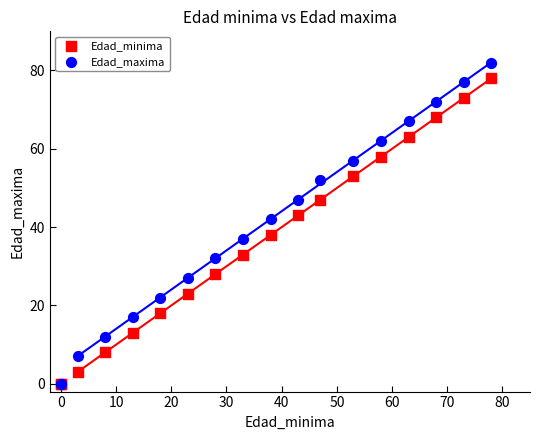

In the Edad_minima series, what Y value is closest to 39?

38